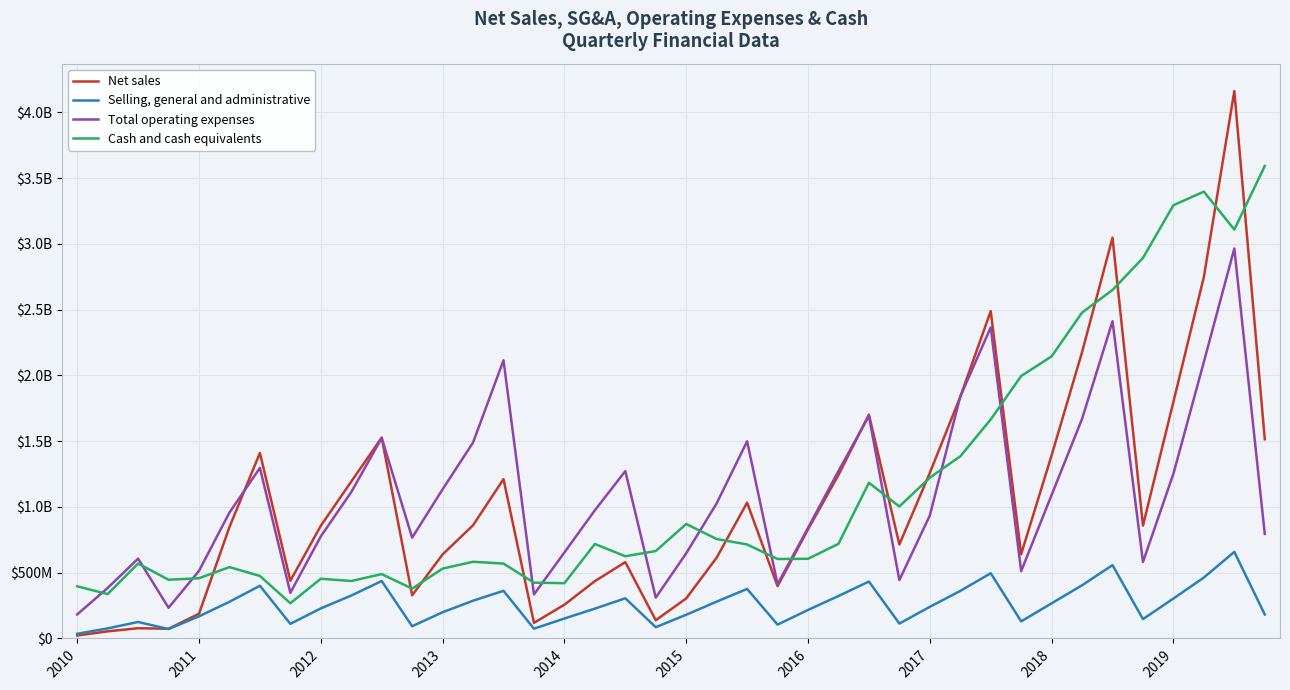

Is this an area chart (filled region under the line)?

No